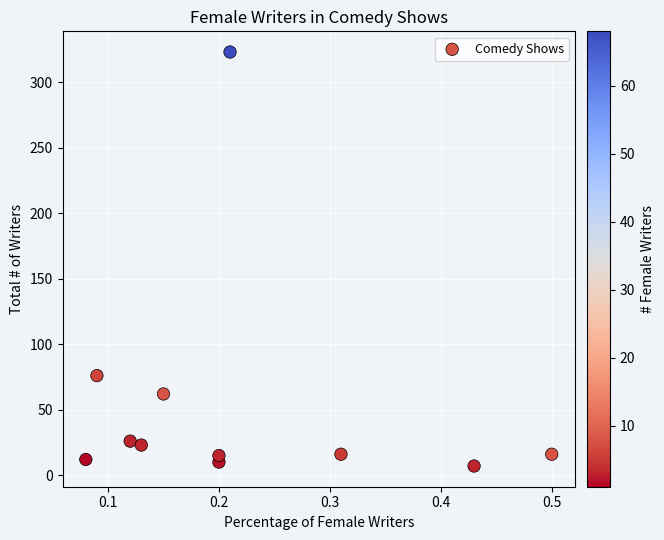

What is the average Y value?

53